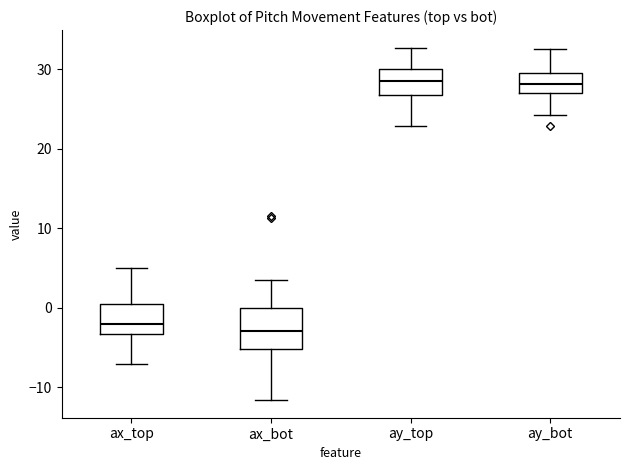

Where is the lower edge of the box for ax_bot on the y-axis? The values are not printed on the chart, so give them approximately, as read against the axis.

-5